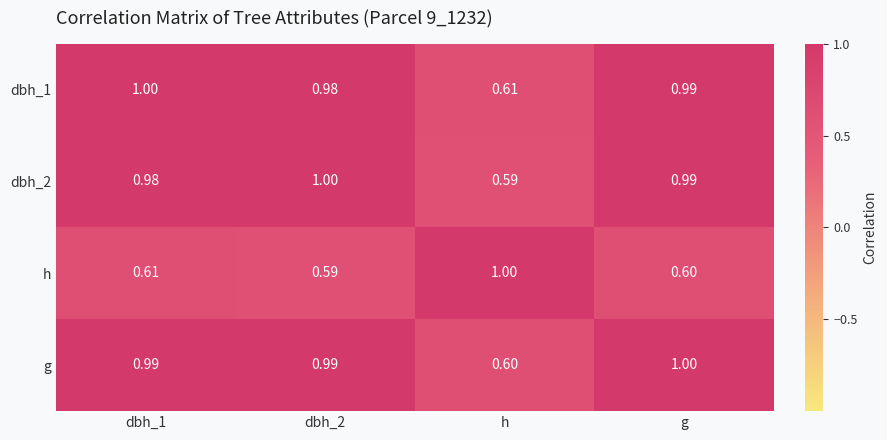

Where is g nearest to the value 0?

h